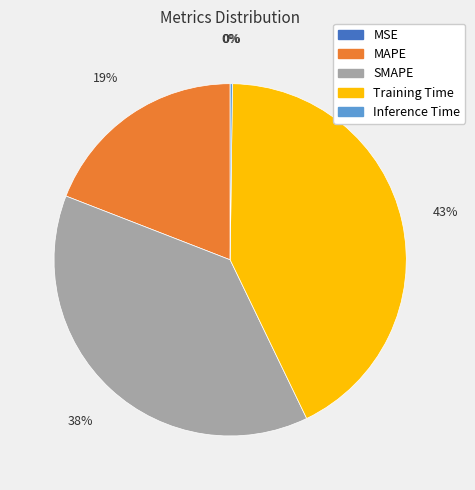

Does any single category account for the majority?

No